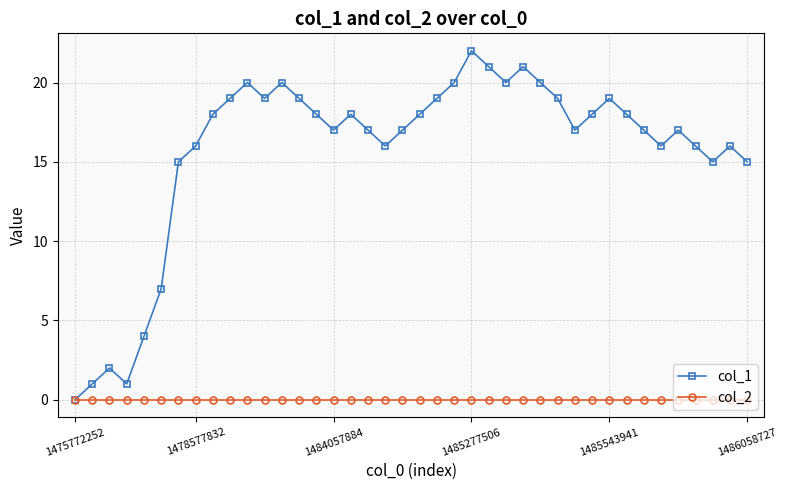

What is the difference between the second highest and second lowest values in the col_1 series?

20